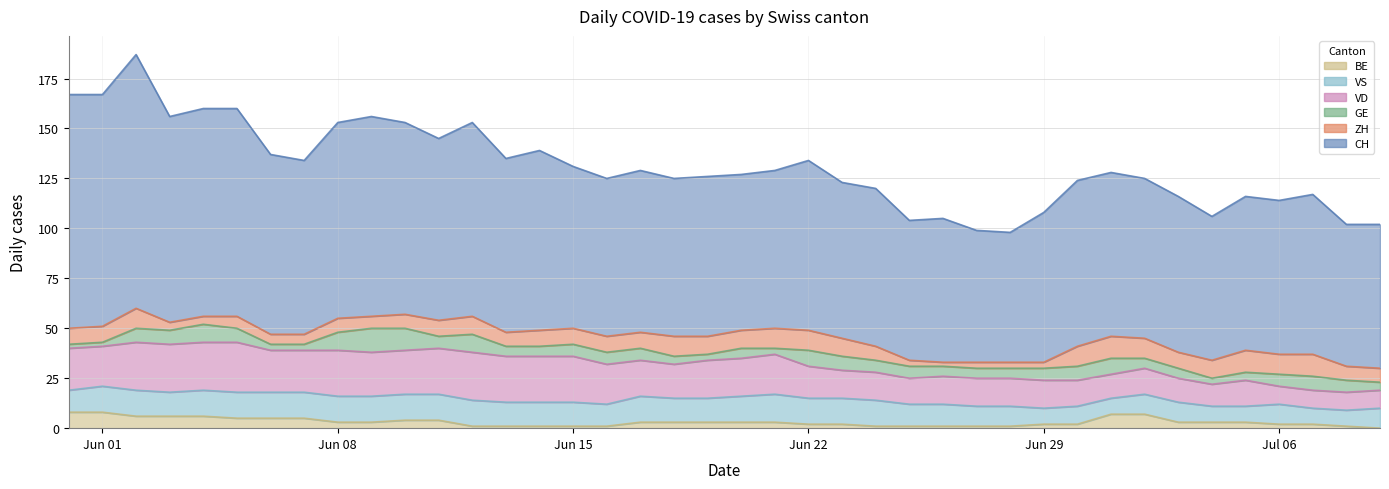

How many lines are shown in the chart?

6